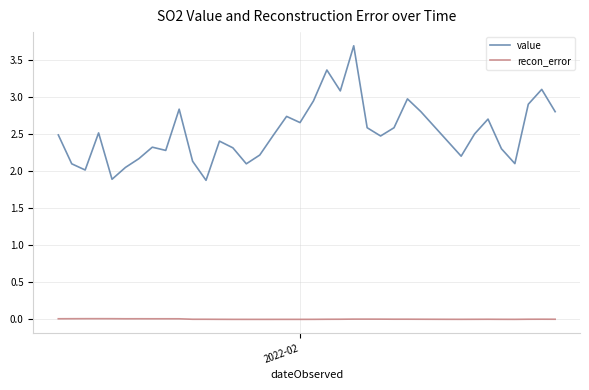

True or false: value and recon_error intersect in this chart.

False